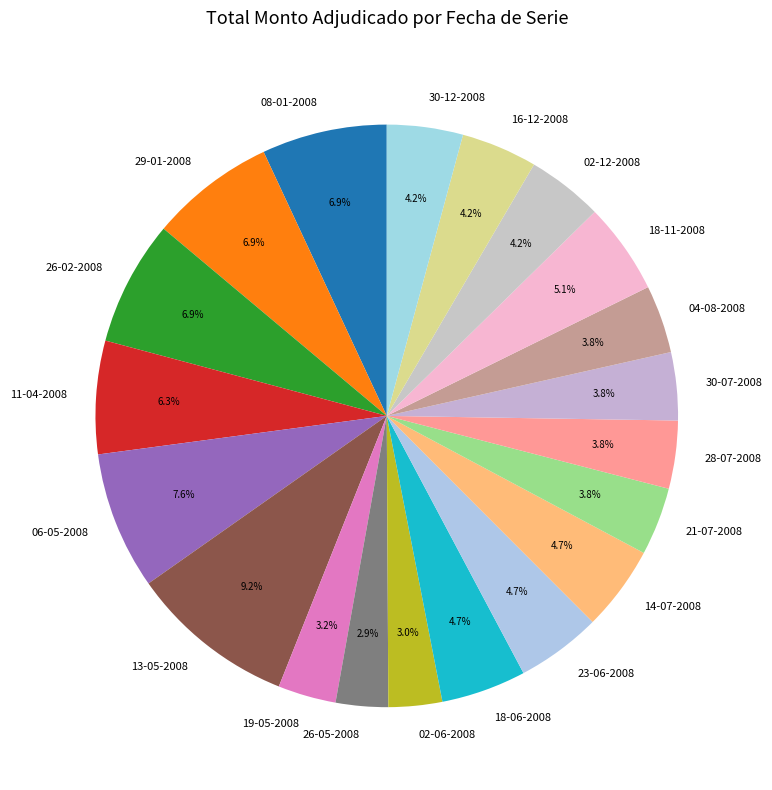

Combined, do 30-07-2008 and 21-07-2008 account for over 50%?

No